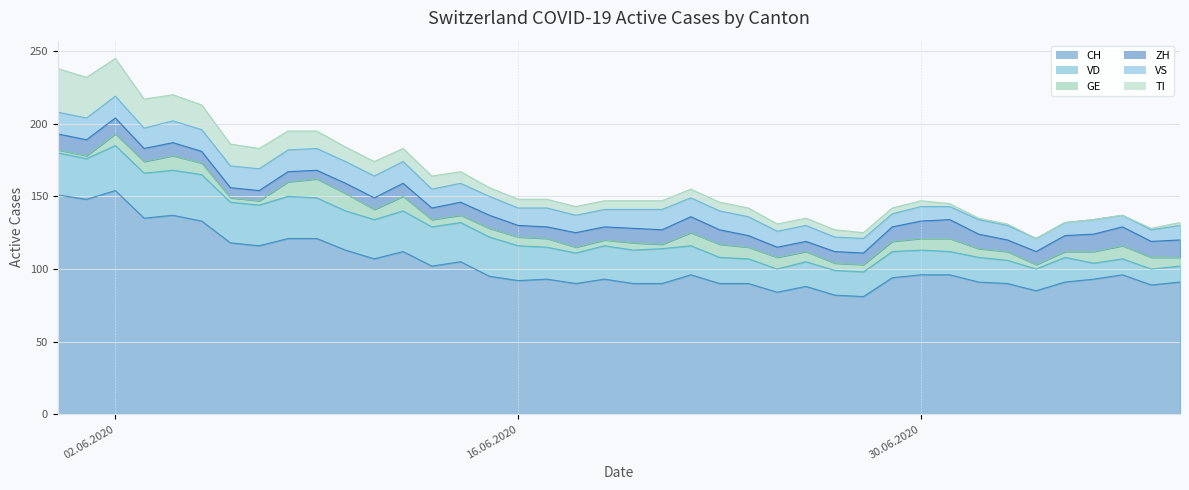

At which category does VD reach its first local peak?

5